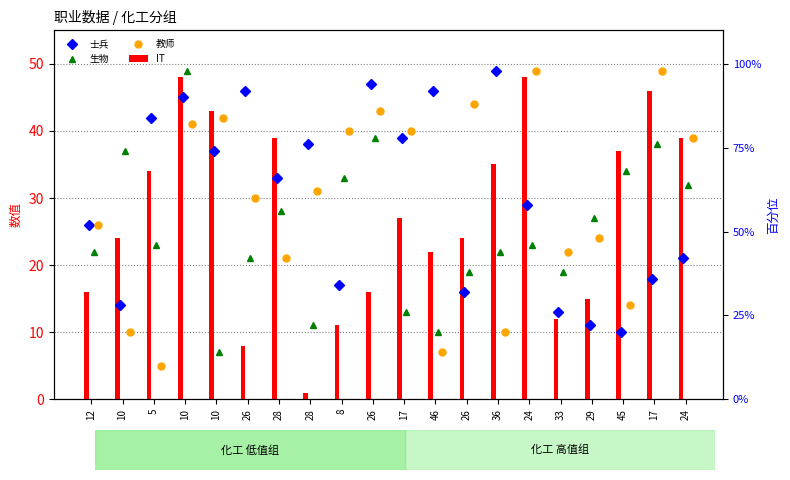

Which category has the highest value in the 教师 series?

24